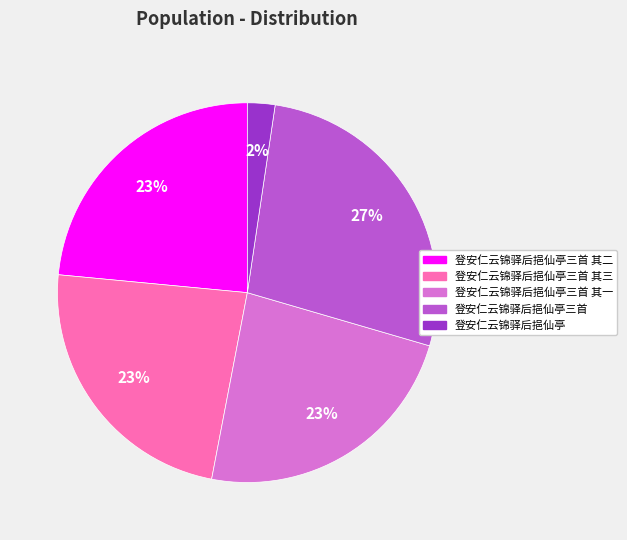

Does any single category account for the majority?

No